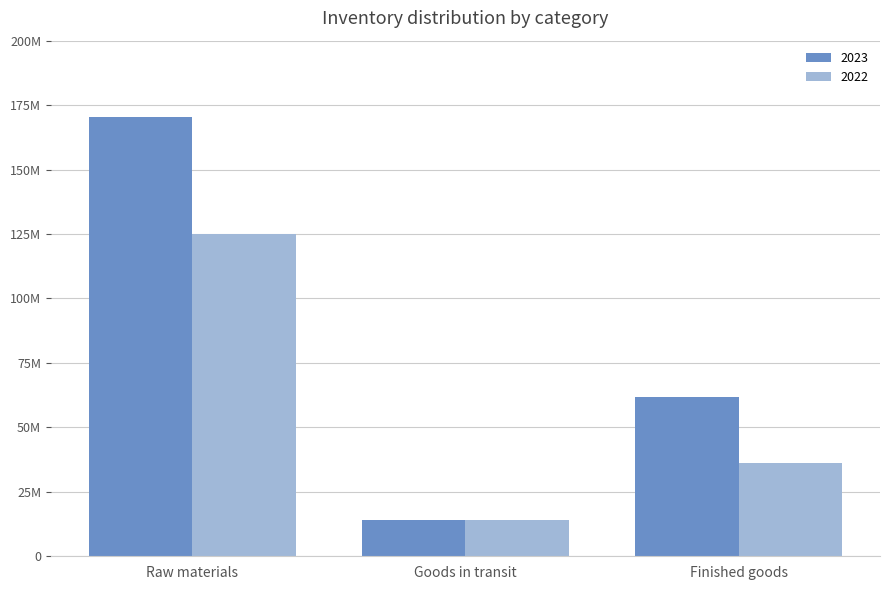

Is it true that 2022 equals 56023751 at Raw materials?

False